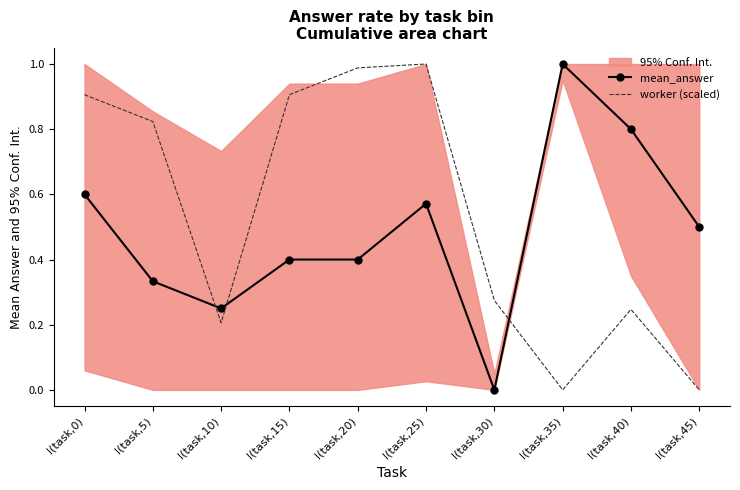

Which category has the highest value across all series?

l(task,35)